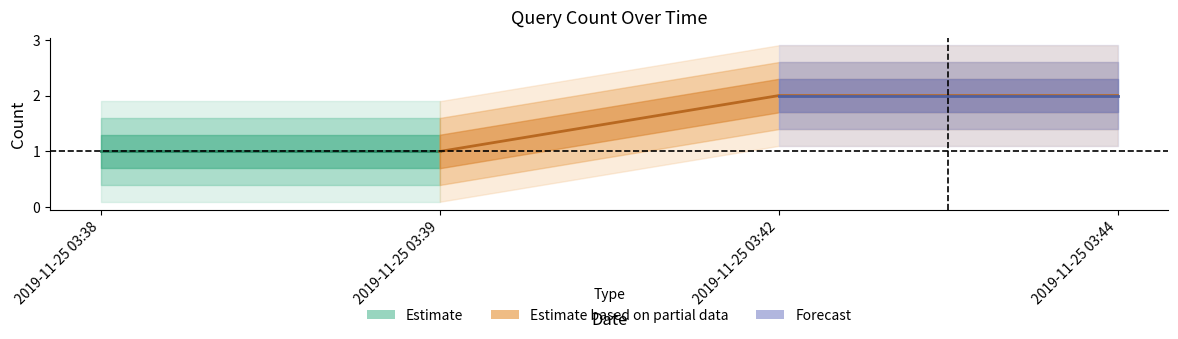

What is the difference between the maximum and minimum values?

1